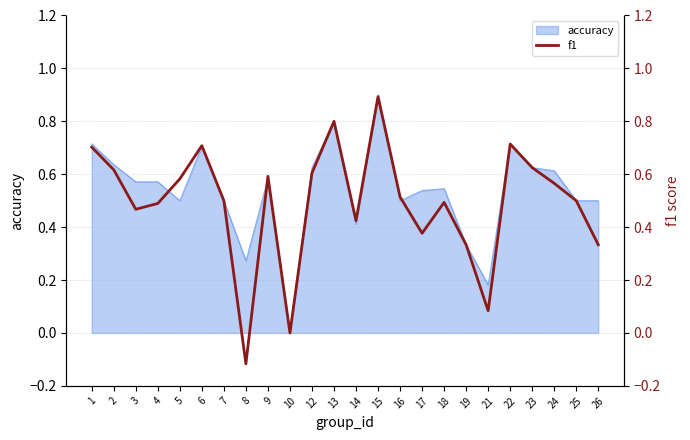

The value of accuracy at 21 is 0.3. True or false?

False